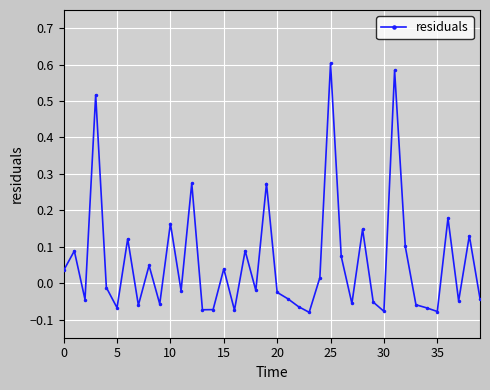

True or false: there are more than 2 points higher than both neighbors.

True